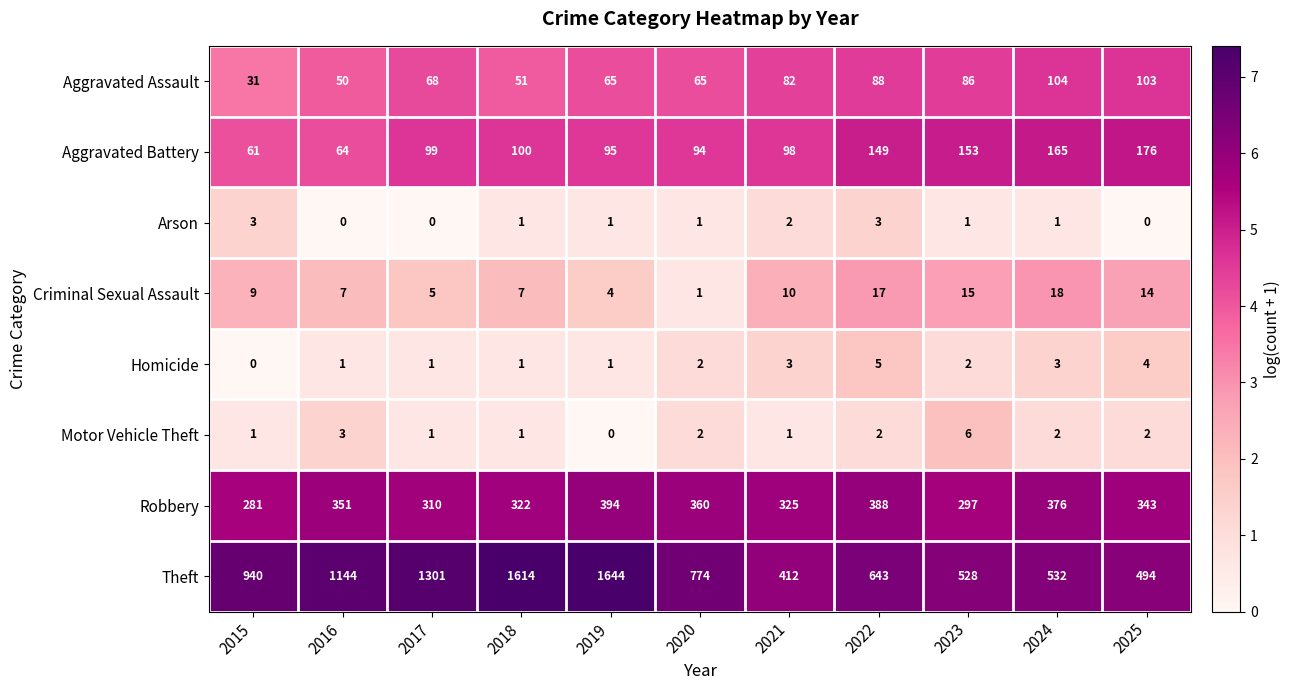

At which category is the sum across all series the highest?

2019